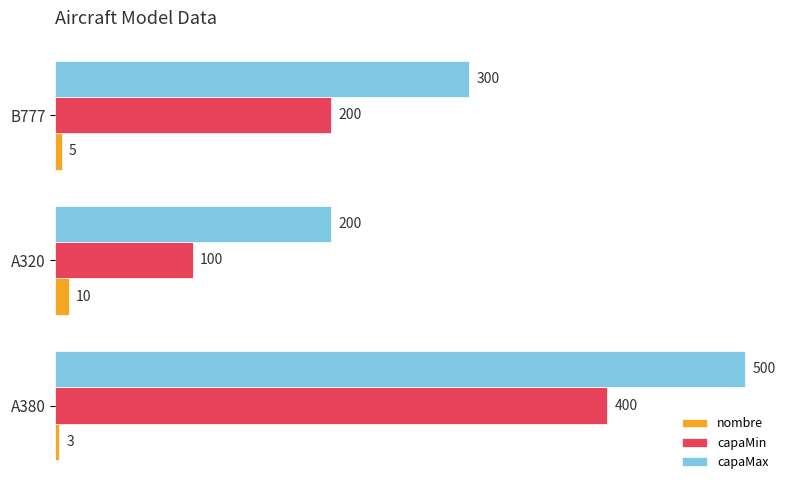

What is the approximate value of capaMin at A380?

400